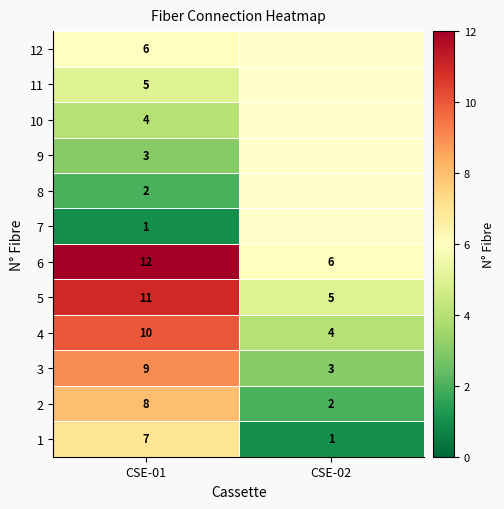

Is it true that 4 equals 6.0 at CSE-02?

False